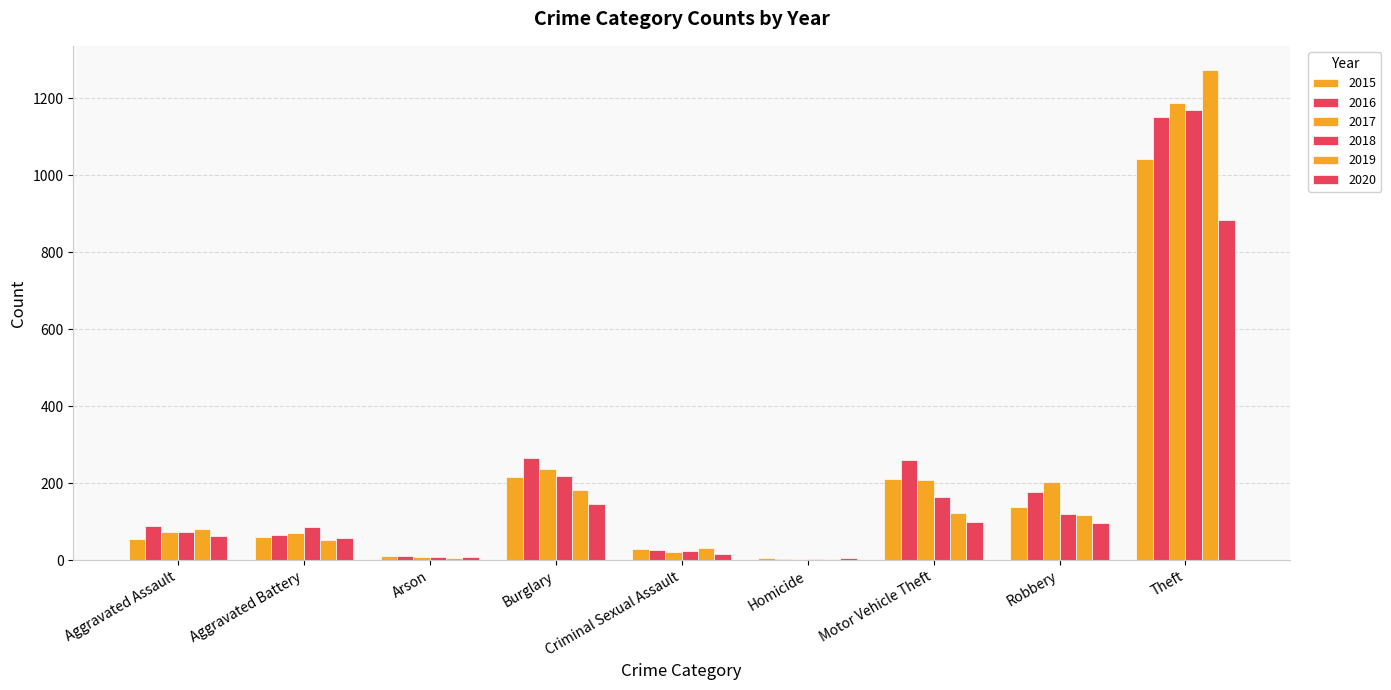

Which has a higher value, Burglary or Motor Vehicle Theft?

Burglary